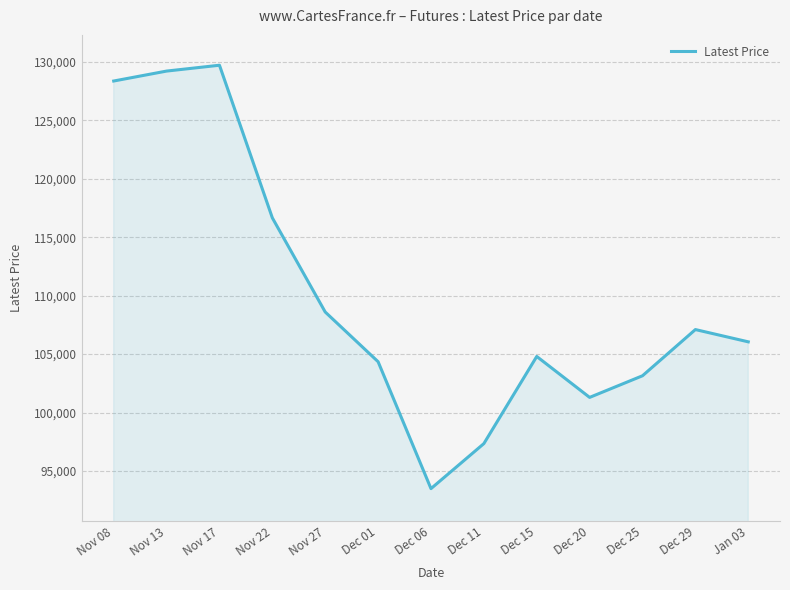

What is the greatest value displayed?

129700